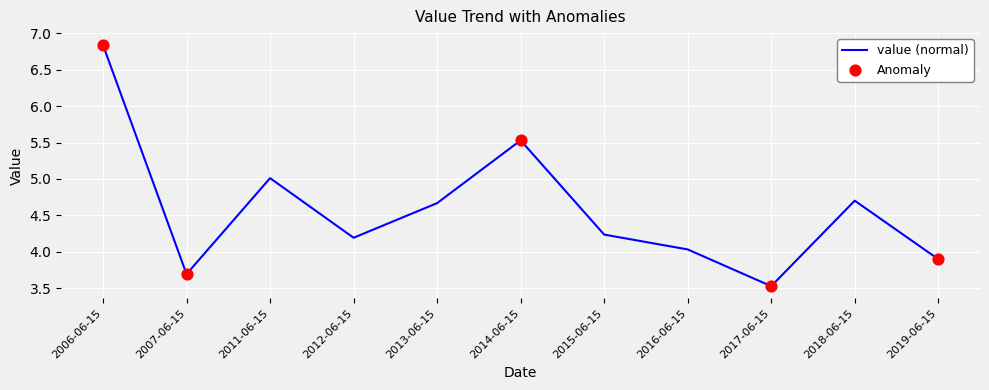

What is the change in value from 2007-06-15 to 2013-06-15?

+1.0